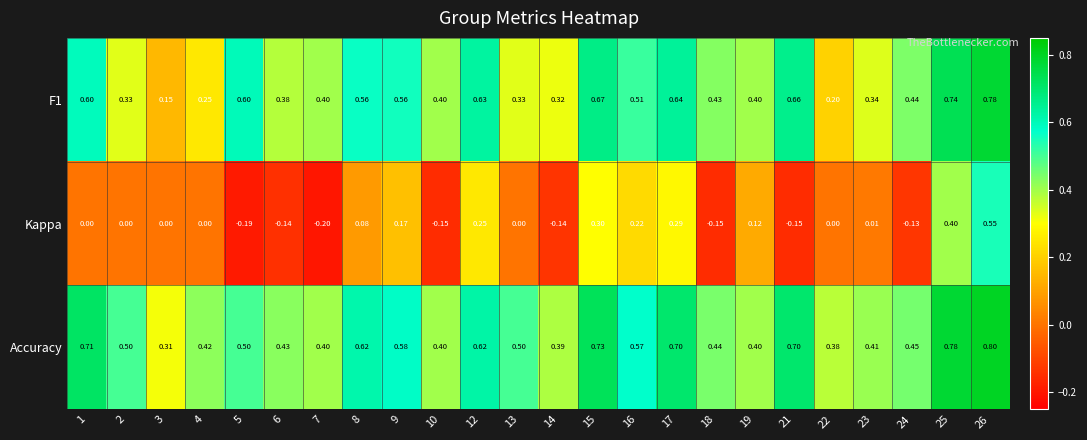

Is the value of F1 at 16 greater than the value of Kappa at 25?

Yes